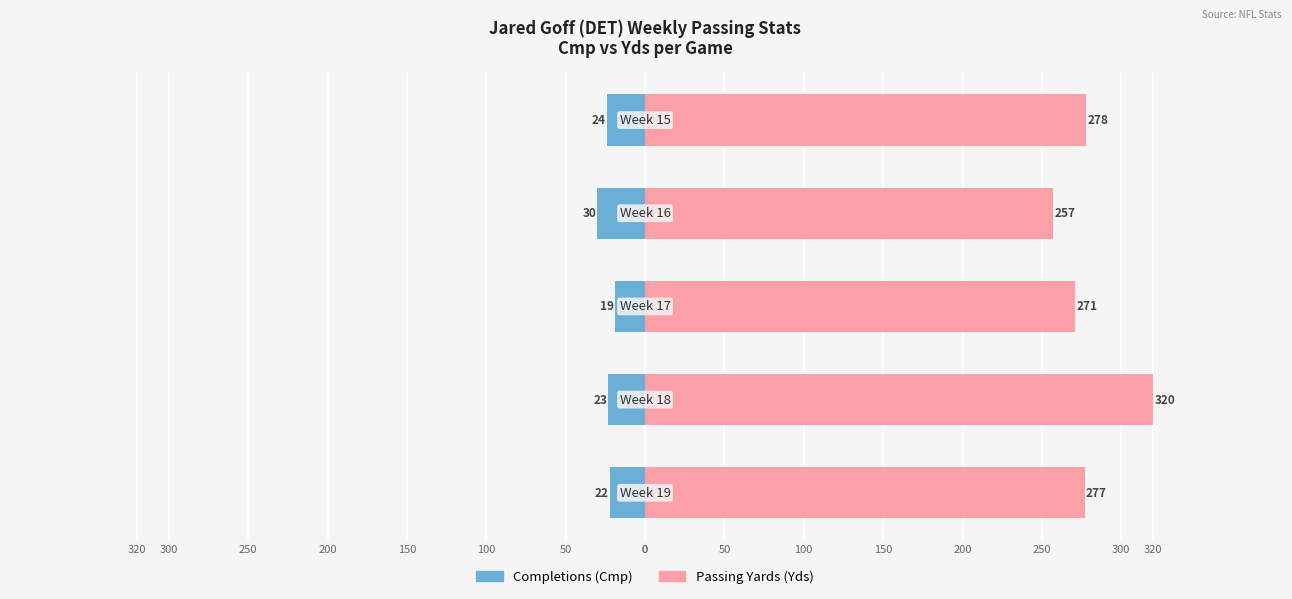

How many bars are there in each group?

2